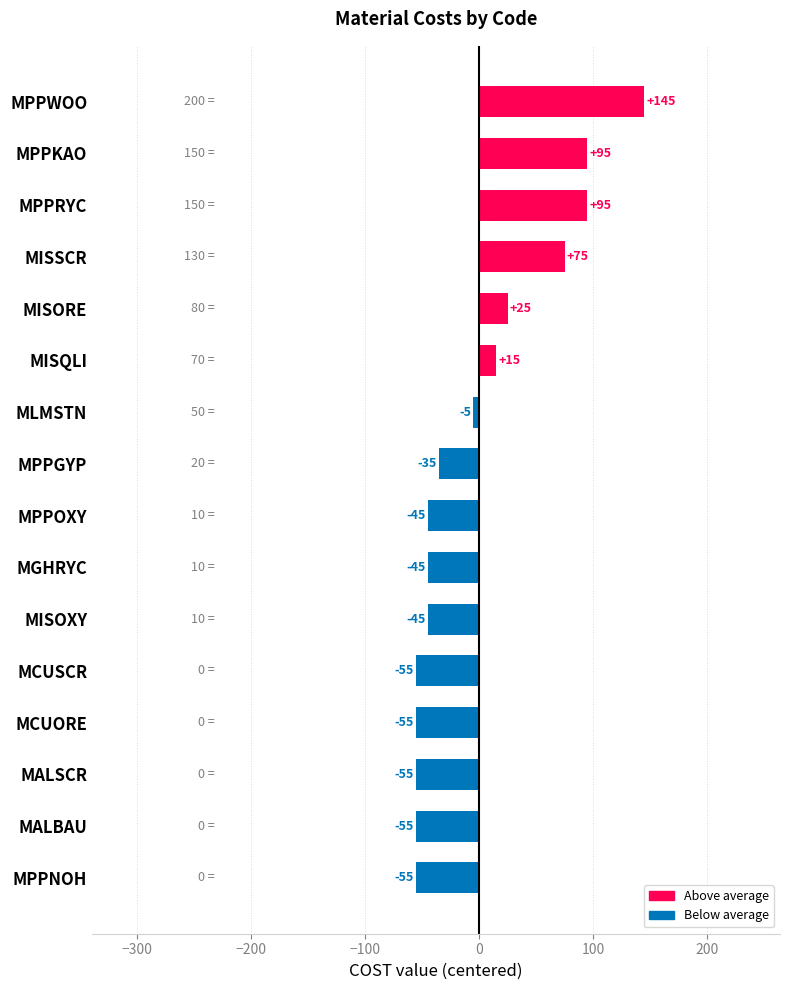

Approximately how many times larger is the value at MISQLI compared to MISORE?

0.6